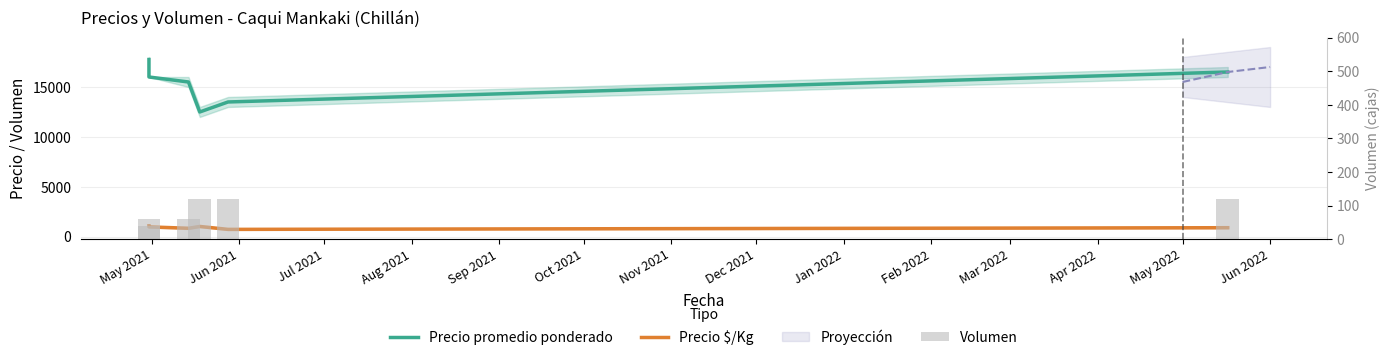

Which series has the widest spread of values?

Precio promedio ponderado